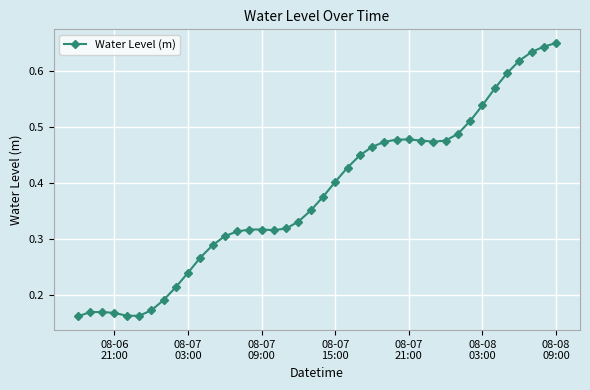

What is the sum of all values?

15.1